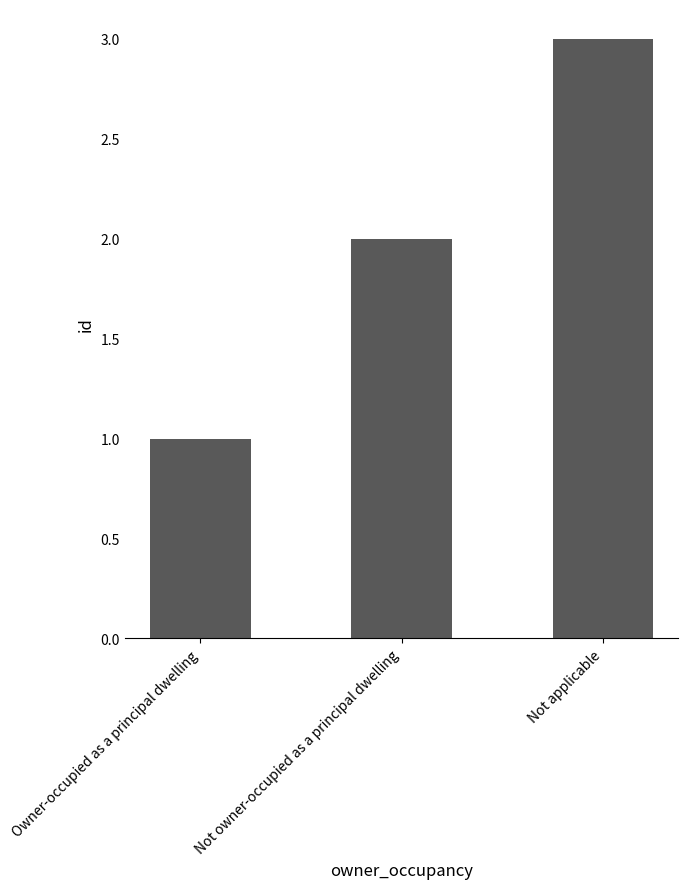

List the labels in order of value, largest first.

Not applicable, Not owner-occupied as a principal dwelling, Owner-occupied as a principal dwelling